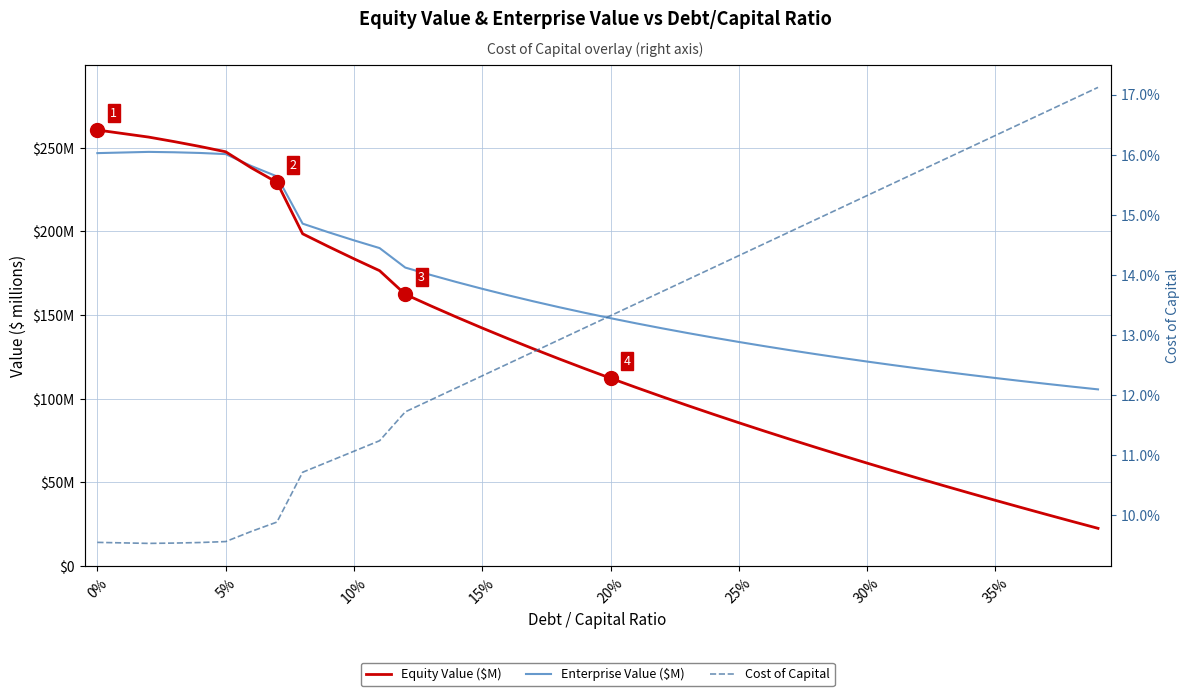

Reading right to left, what are all the values shown in this chart?

Equity Value ($M): 22.6	26.7	30.9	35.1	39.3	43.7	48.0	52.5	57.0	61.6	66.2	71.0	75.8	80.7	85.7	90.8	96.0	101.3	106.7	112.3	118.0	123.8	129.8	135.9	142.3	148.8	155.5	162.4	176.5	183.6	191.0	198.6	229.3	237.9	247.5	250.7	253.6	256.3	258.4	260.5
Enterprise Value ($M): 105.6	107.2	108.9	110.6	112.4	114.2	116.1	118.1	120.1	122.2	124.4	126.7	129.0	131.4	133.9	136.6	139.3	142.1	145.1	148.1	151.3	154.7	158.2	161.9	165.7	169.7	173.9	178.4	190.0	194.6	199.5	204.6	232.8	239.0	246.2	246.8	247.2	247.5	247.1	246.7
Cost of Capital: 0.2	0.2	0.2	0.2	0.2	0.2	0.2	0.2	0.2	0.2	0.2	0.1	0.1	0.1	0.1	0.1	0.1	0.1	0.1	0.1	0.1	0.1	0.1	0.1	0.1	0.1	0.1	0.1	0.1	0.1	0.1	0.1	0.1	0.1	0.1	0.1	0.1	0.1	0.1	0.1